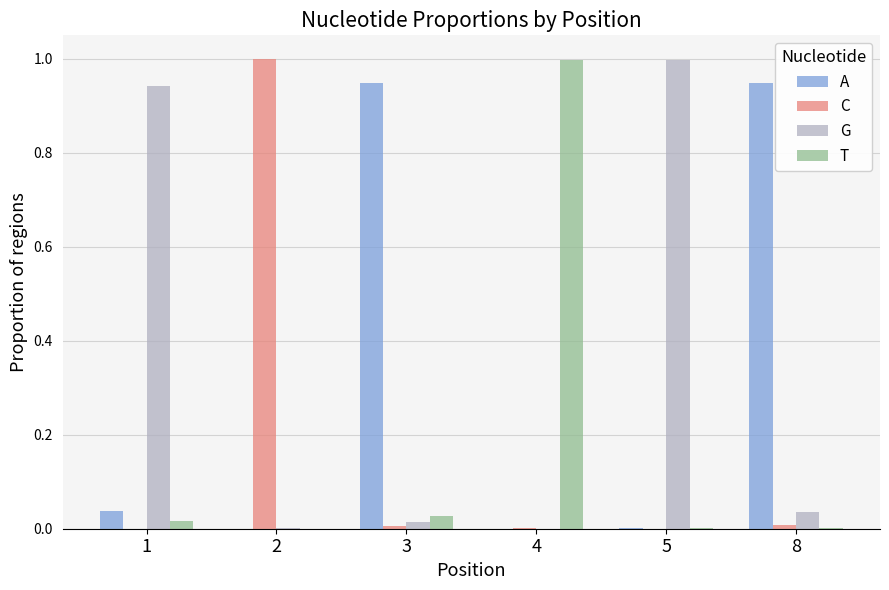

What is the maximum value shown in the chart?

1.0